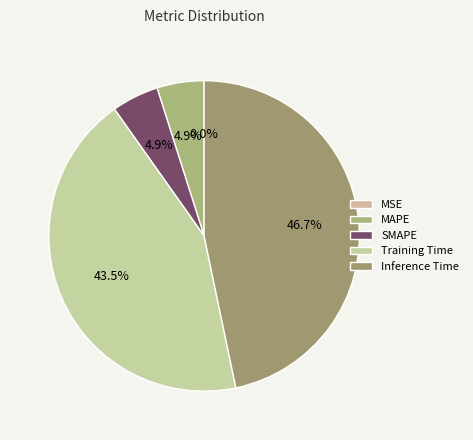

Is it true that SMAPE is 15% of the pie?

False